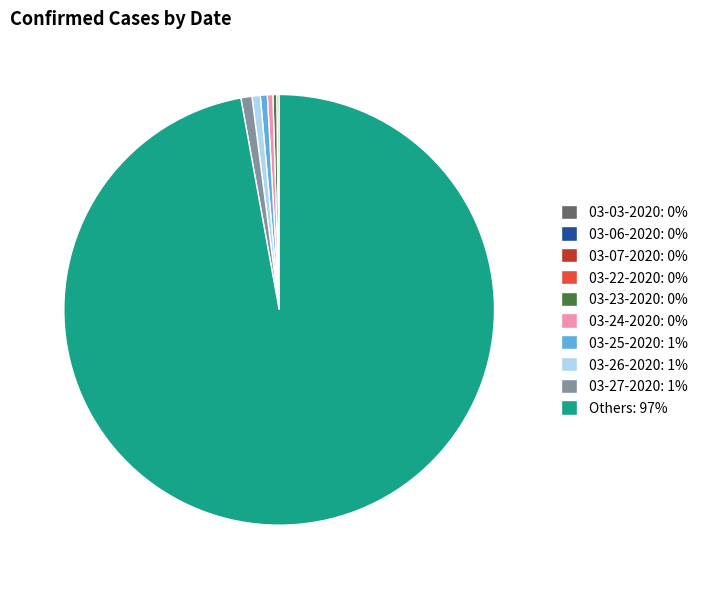

Do 03-24-2020: 0% and 03-25-2020: 1% together represent more than half of the pie?

No